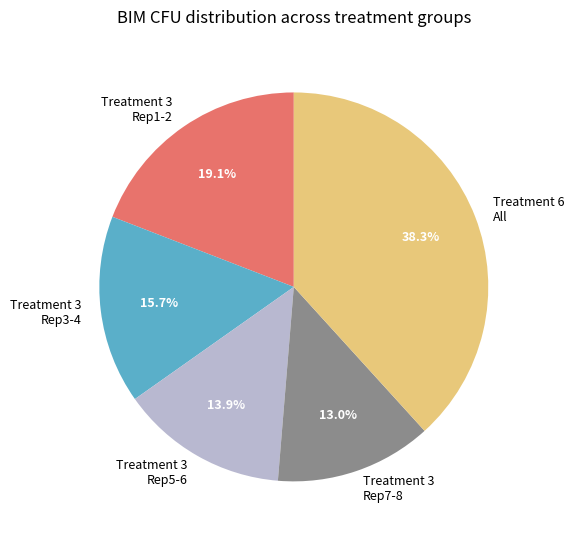

Is Treatment 3 Rep1-2 the majority of the pie?

No